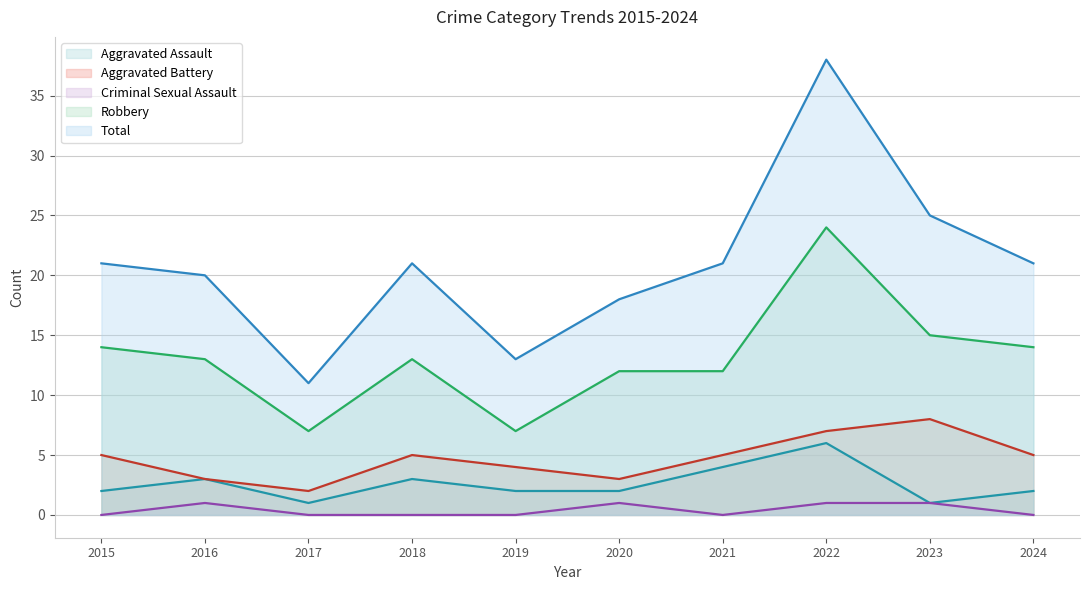

How many lines are shown in the chart?

5